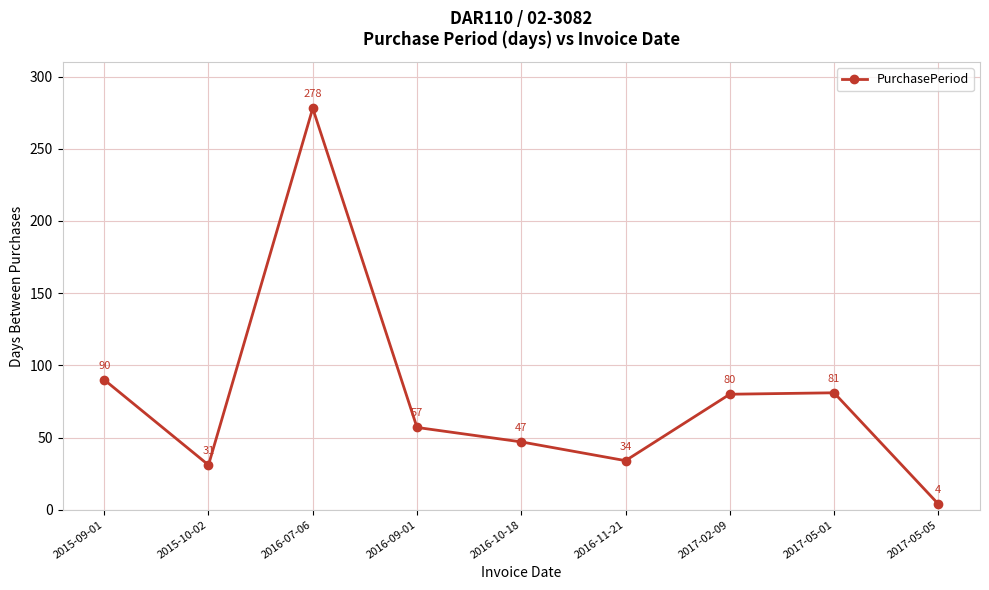

True or false: the data shows 57 at 2016-09-01.

True